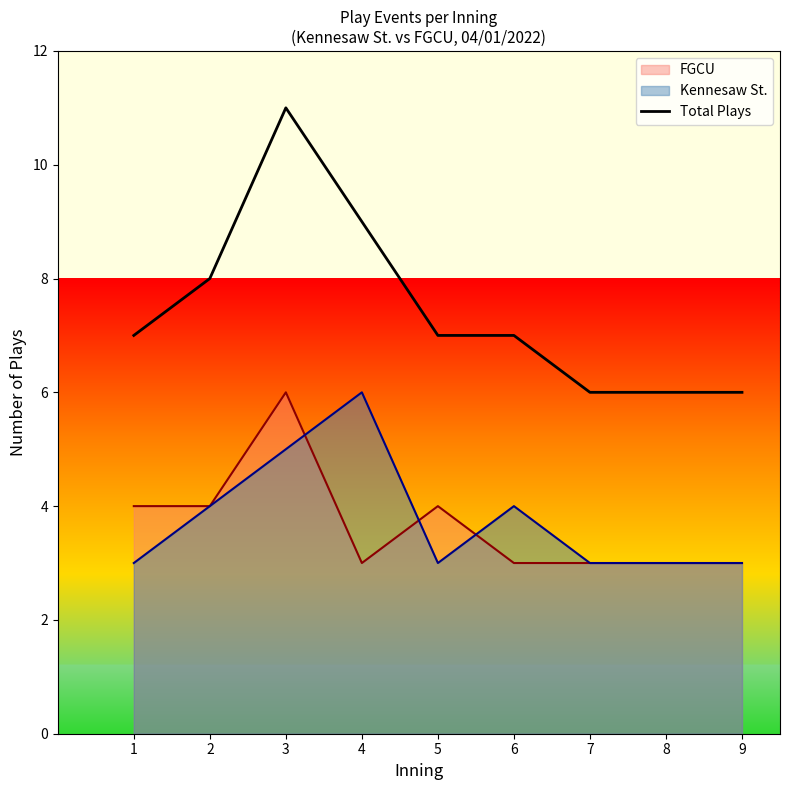

What is the maximum value shown in the chart?

11